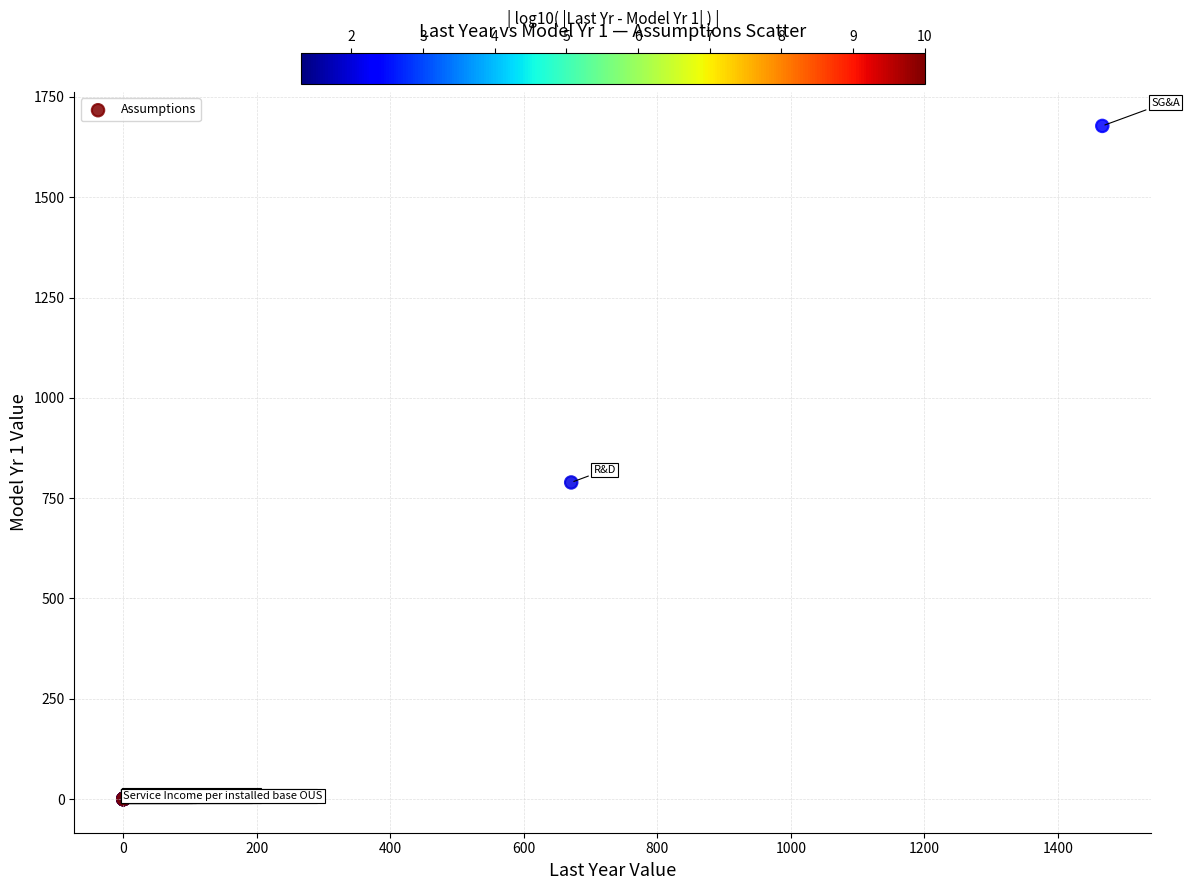

What Y value in the scatter plot is closest to 838?

789.2